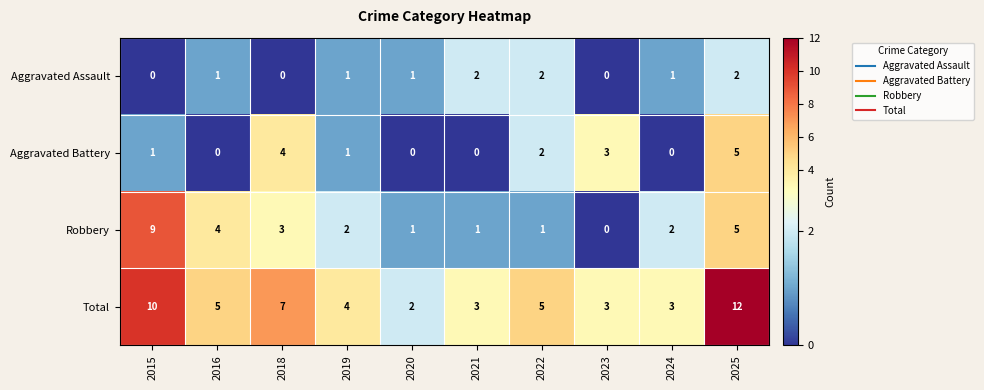

The Aggravated Battery series shows 4 at 2018. True or false?

True